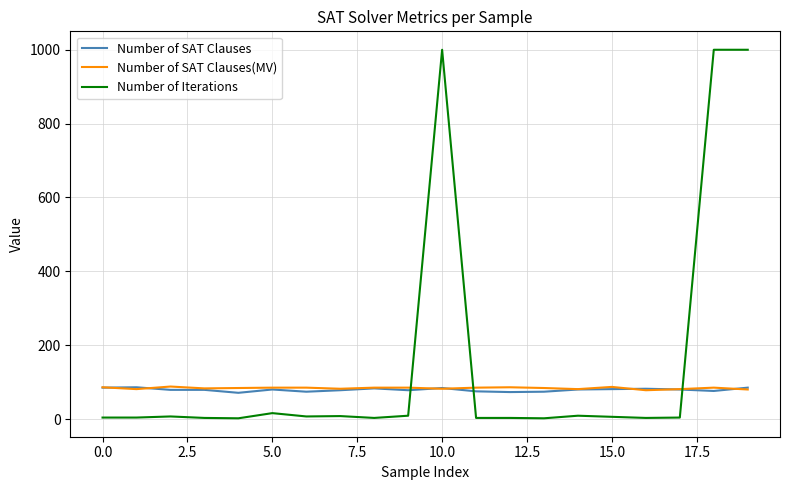

At how many categories does at least one series exceed 506?

3